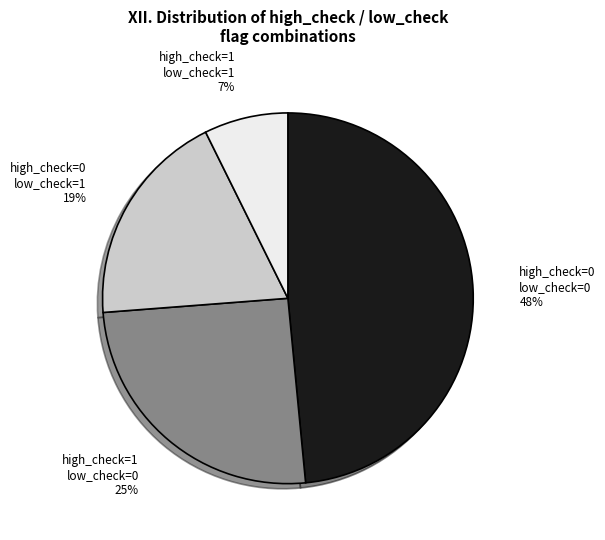

How many segments does this pie chart have?

4